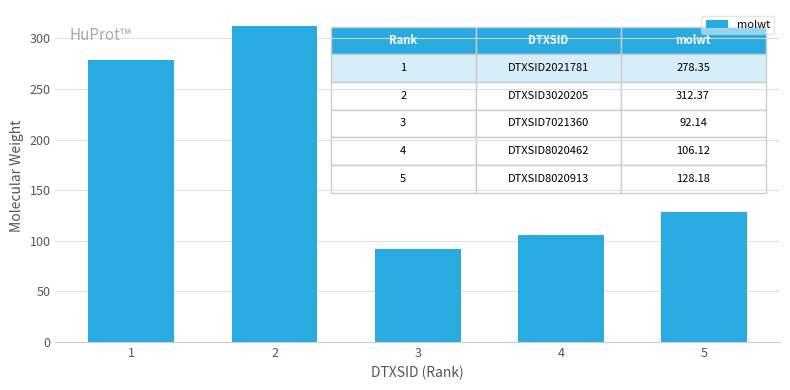

Does the chart contain stacked bars?

No